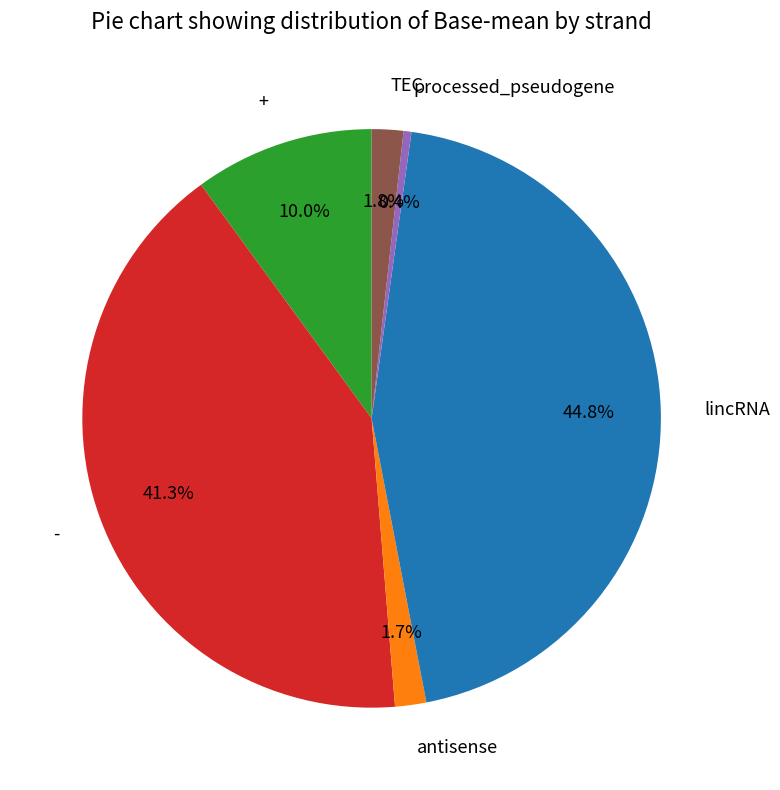

Is it true that lincRNA is 19% of the pie?

False